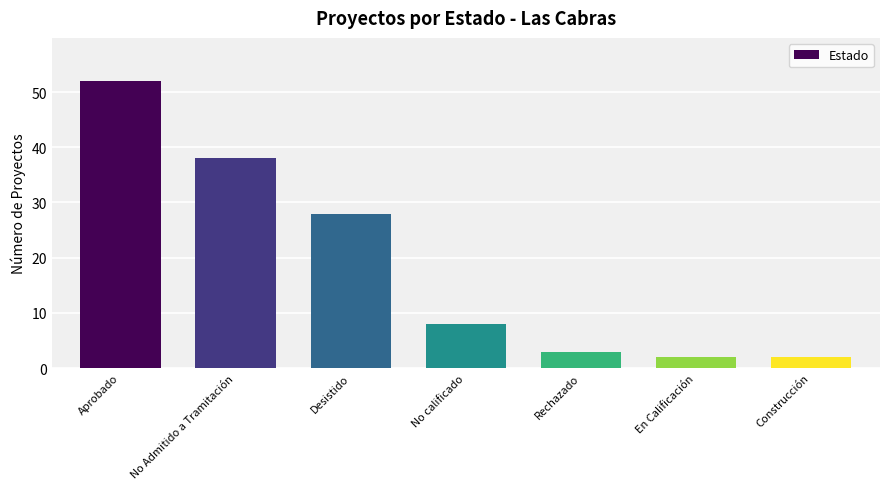

The chart shows a value of 28 at Desistido. True or false?

True